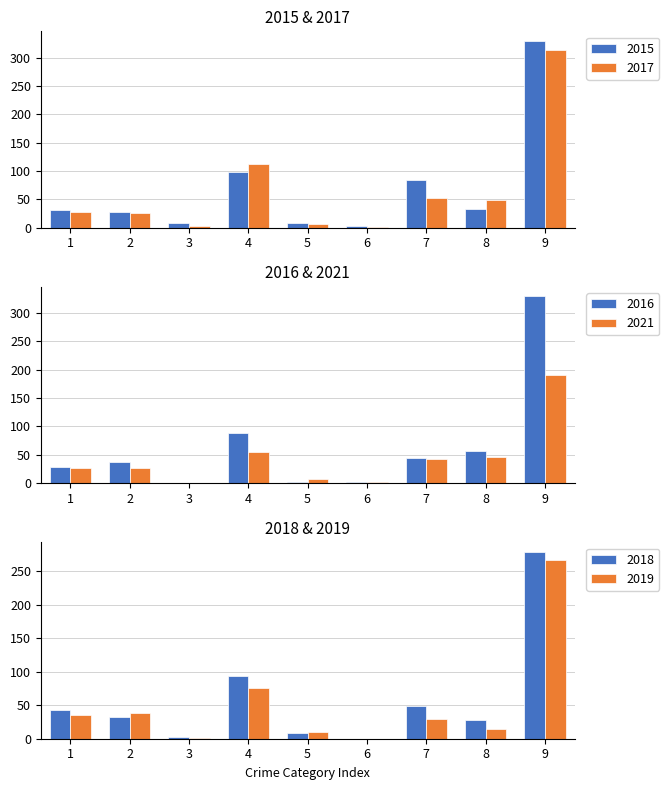

Which category has the highest value in the 2021 series?

9